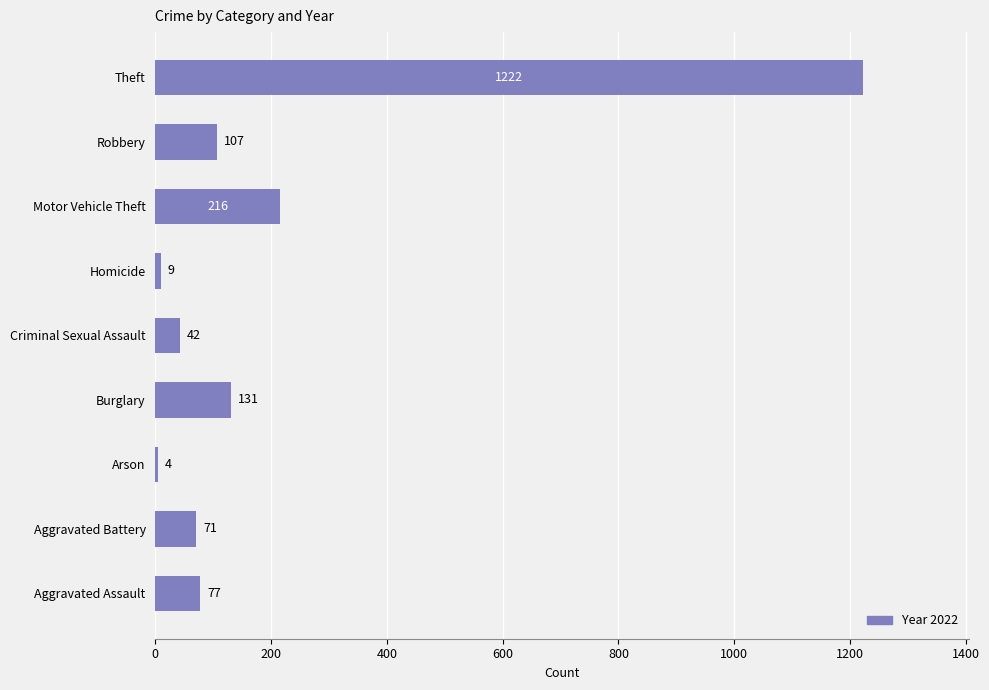

Reading bottom to top, what are all the values shown in this chart?

Aggravated Assault=77	Aggravated Battery=71	Arson=4	Burglary=131	Criminal Sexual Assault=42	Homicide=9	Motor Vehicle Theft=216	Robbery=107	Theft=1222